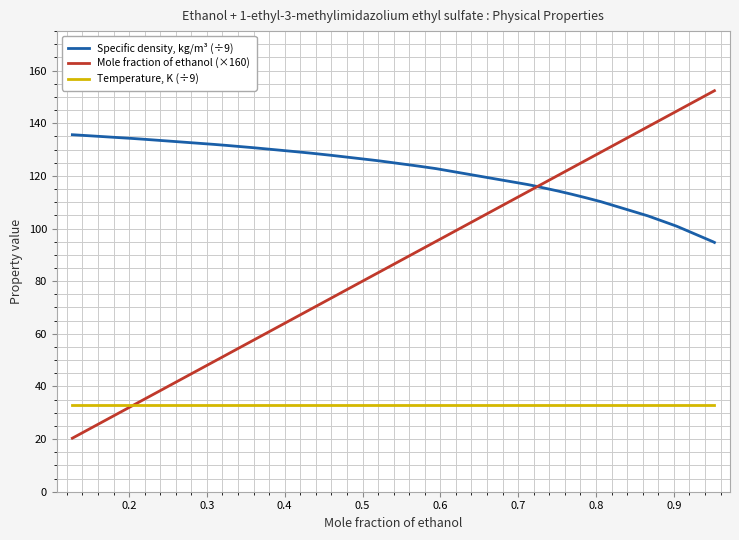

Rank the series by their average value, from highest to lowest.

Specific density, kg/m³ (÷9), Mole fraction of ethanol (×160), Temperature, K (÷9)